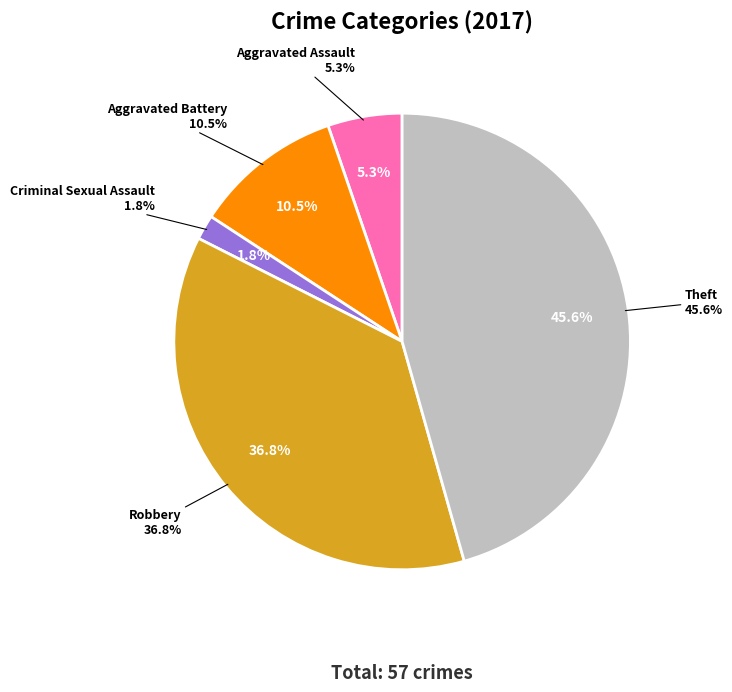

To the nearest percent, what percentage of the pie is Theft?

46%